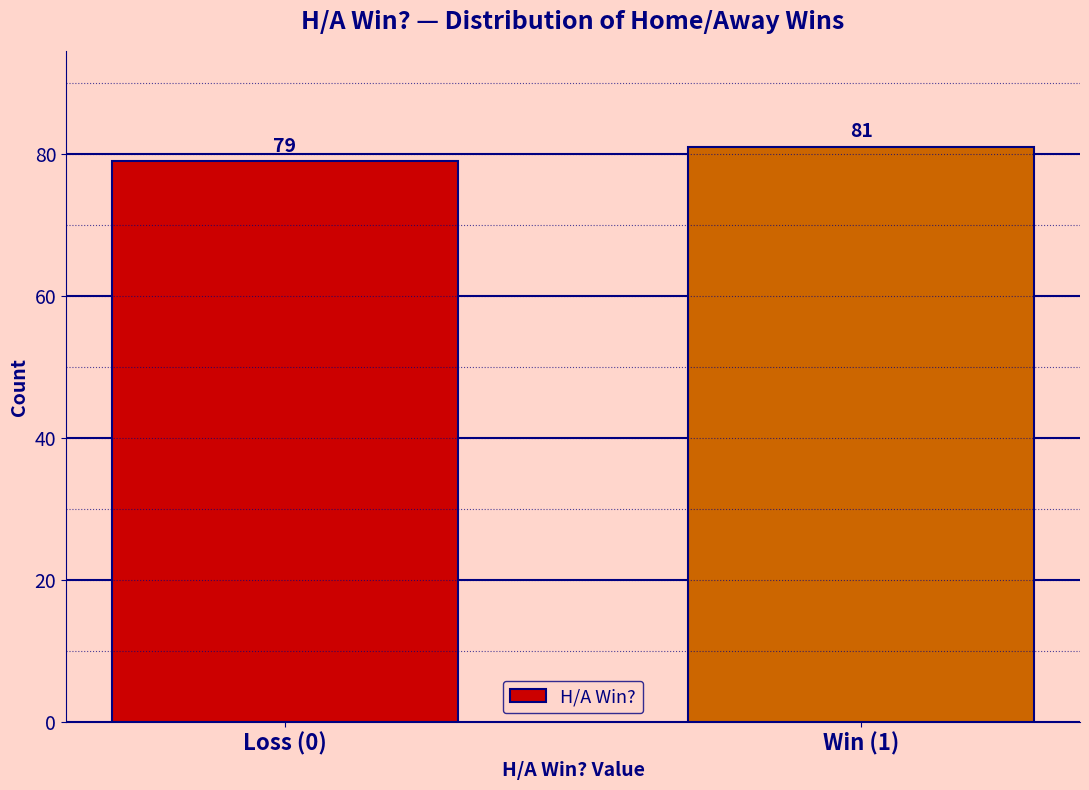

Reading left to right, what are all the values shown in this chart?

79	81